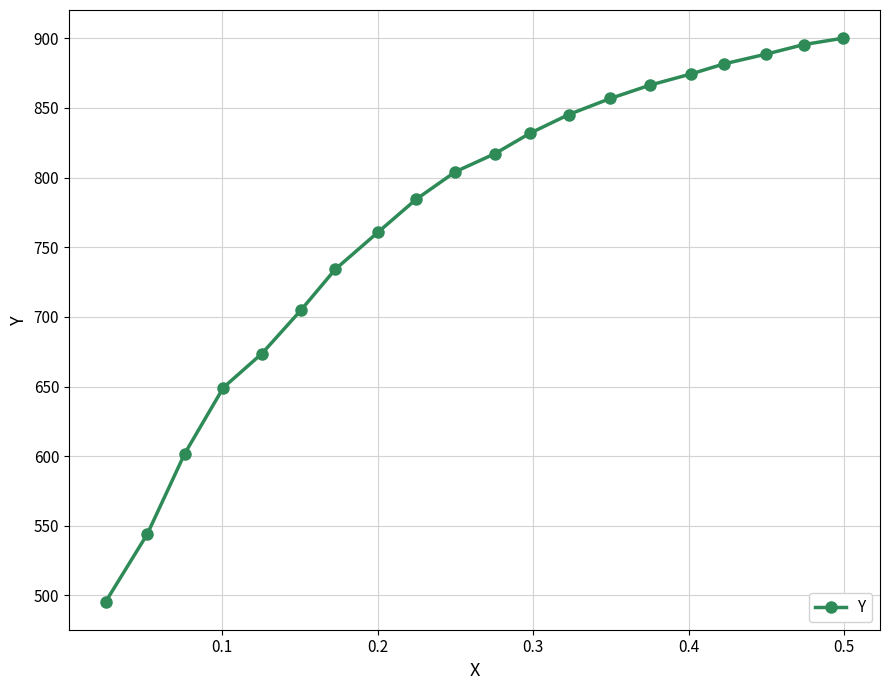

What is the value of the 8th point from the left?

760.9